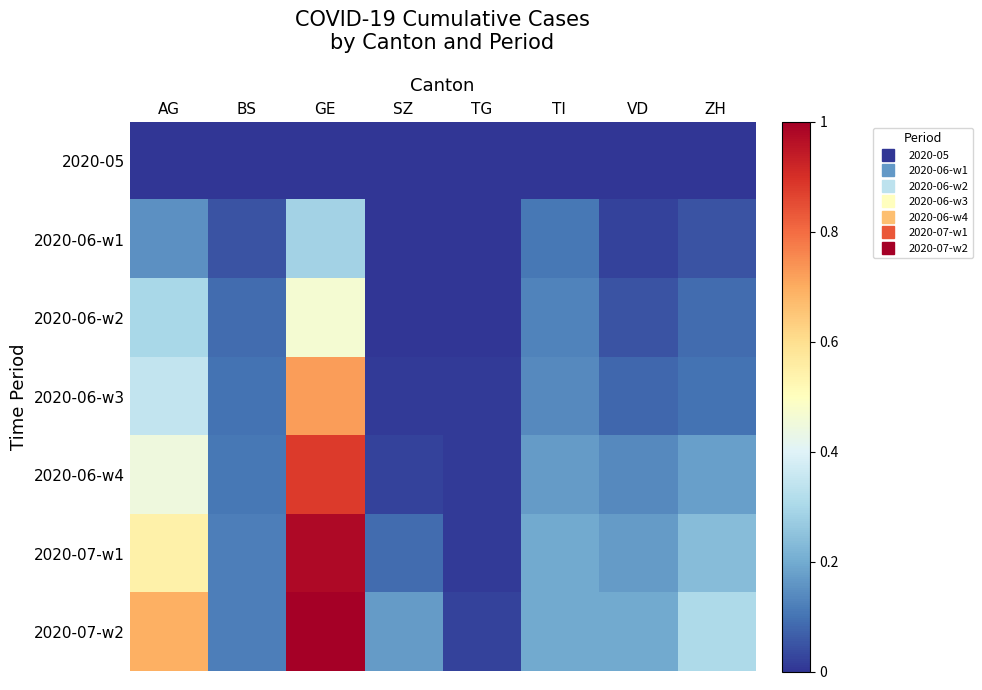

At which category does the chart reach its minimum across all series?

AG